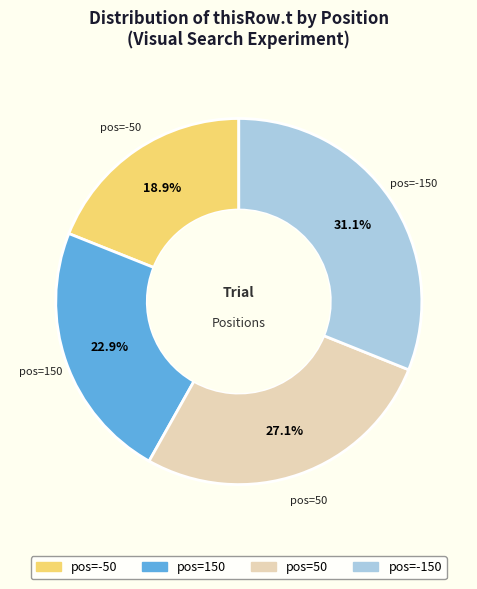

What is the ratio of the value at pos=150 to the value at pos=50?

0.8